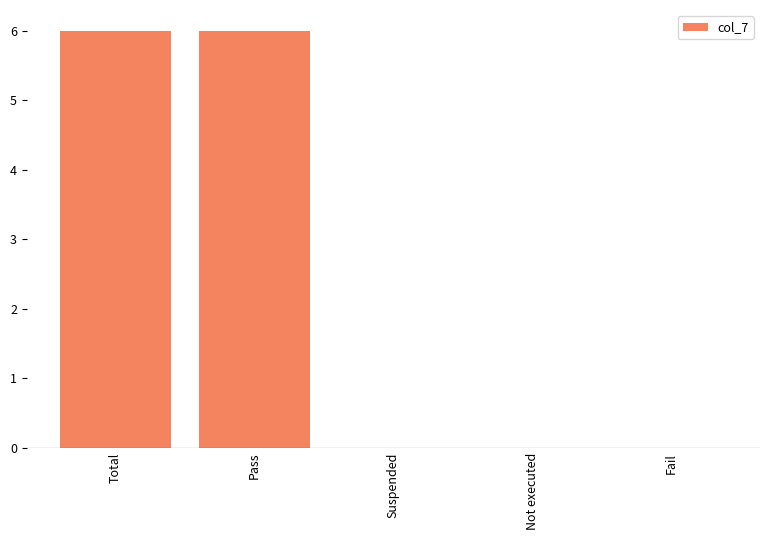

Are the bars horizontal?

No